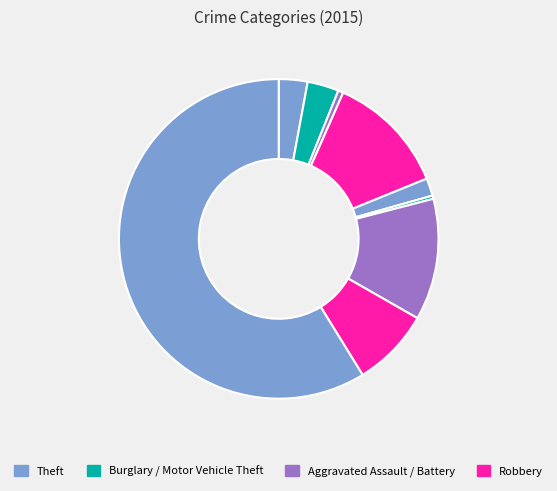

Which category accounts for the majority?

Theft